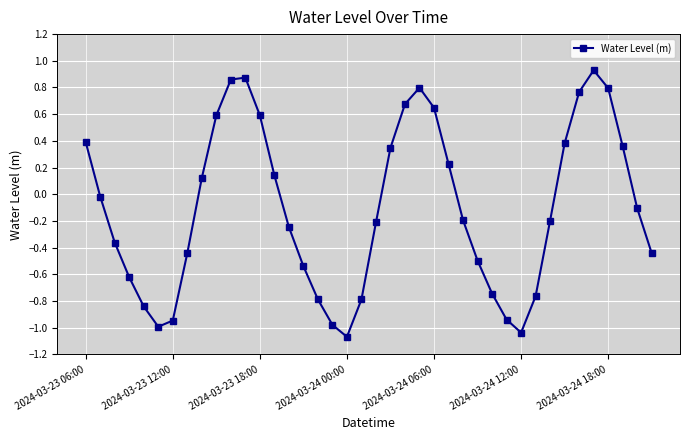

How many points are lower than both their immediate neighbors (excluding endpoints)?

3